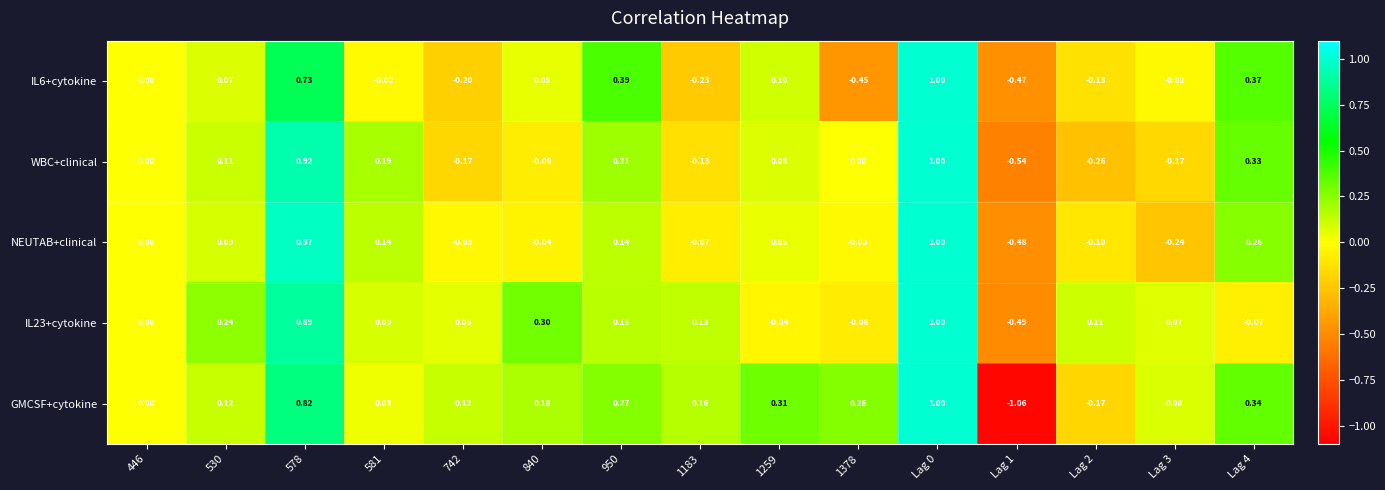

Which series has the largest total across all categories?

GMCSF+cytokine